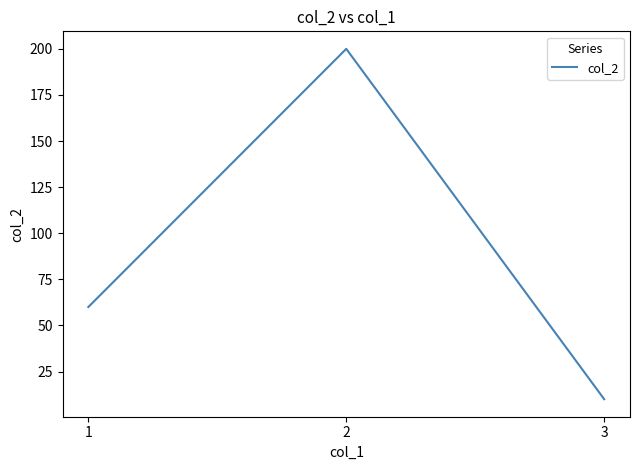

How many distinct data groups are displayed?

1